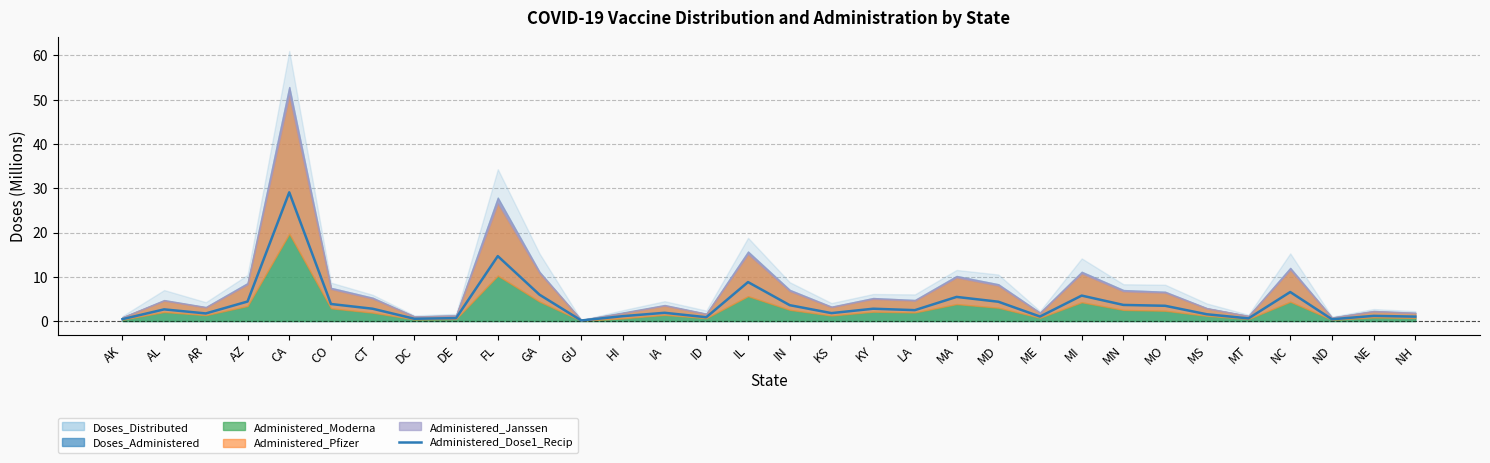

Where is the first local minimum?

AR